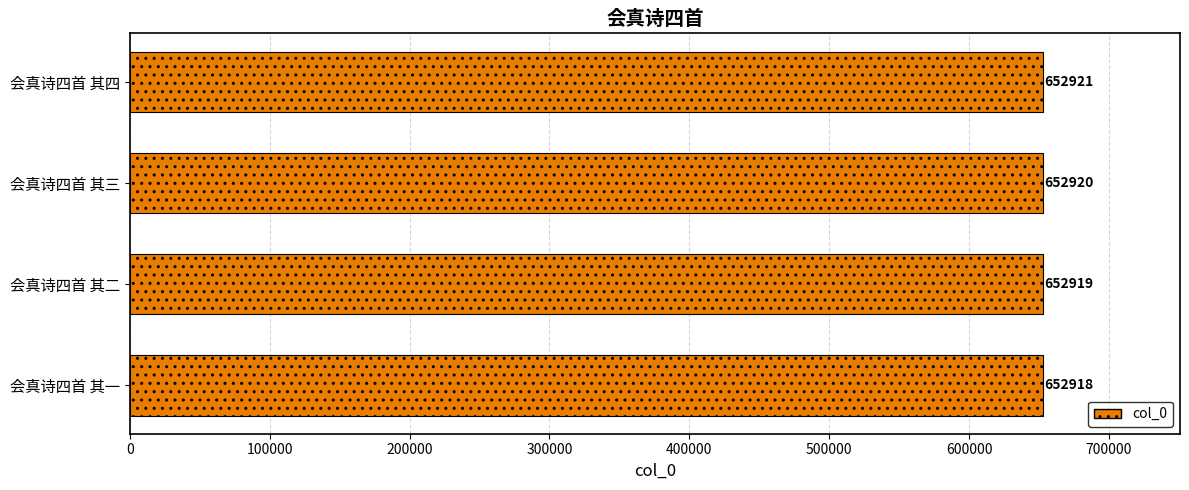

What is the sum of all values?

2611678